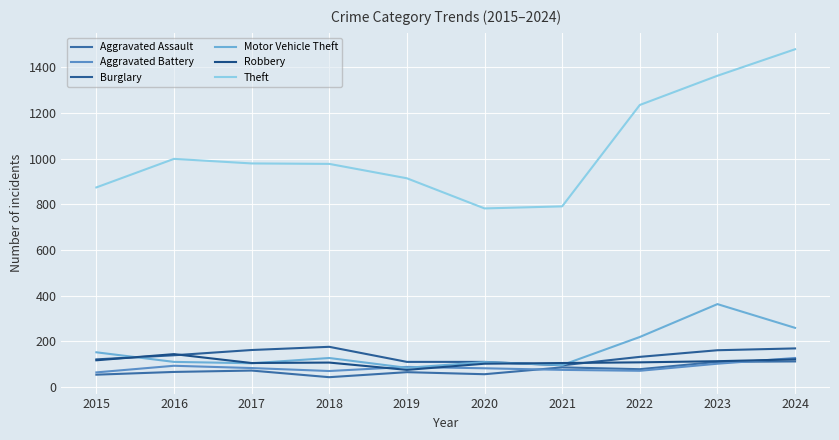

What is the approximate value of Burglary at 2021, to the nearest 5?

95